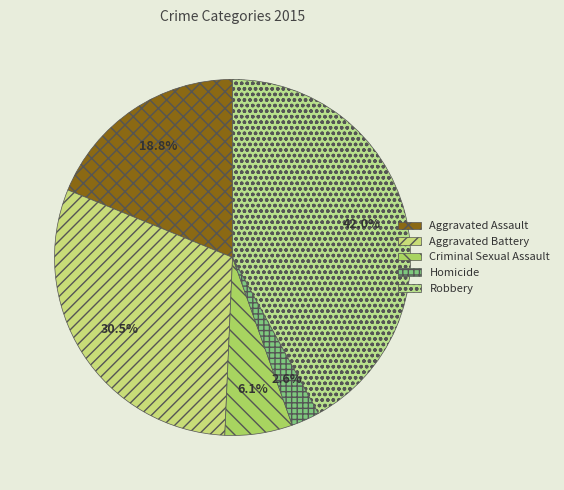

To the nearest percent, what is the combined percentage of Homicide and Criminal Sexual Assault?

9%